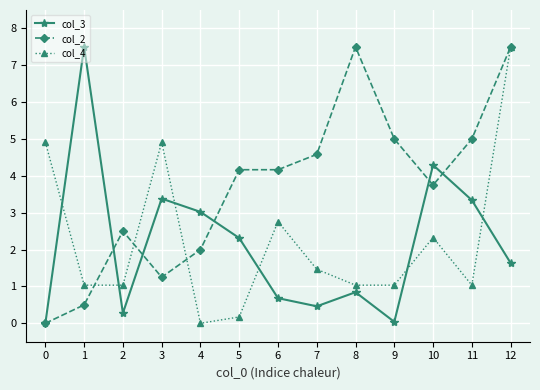

After their last crossing, which series has the higher values: col_3 or col_4?

col_4